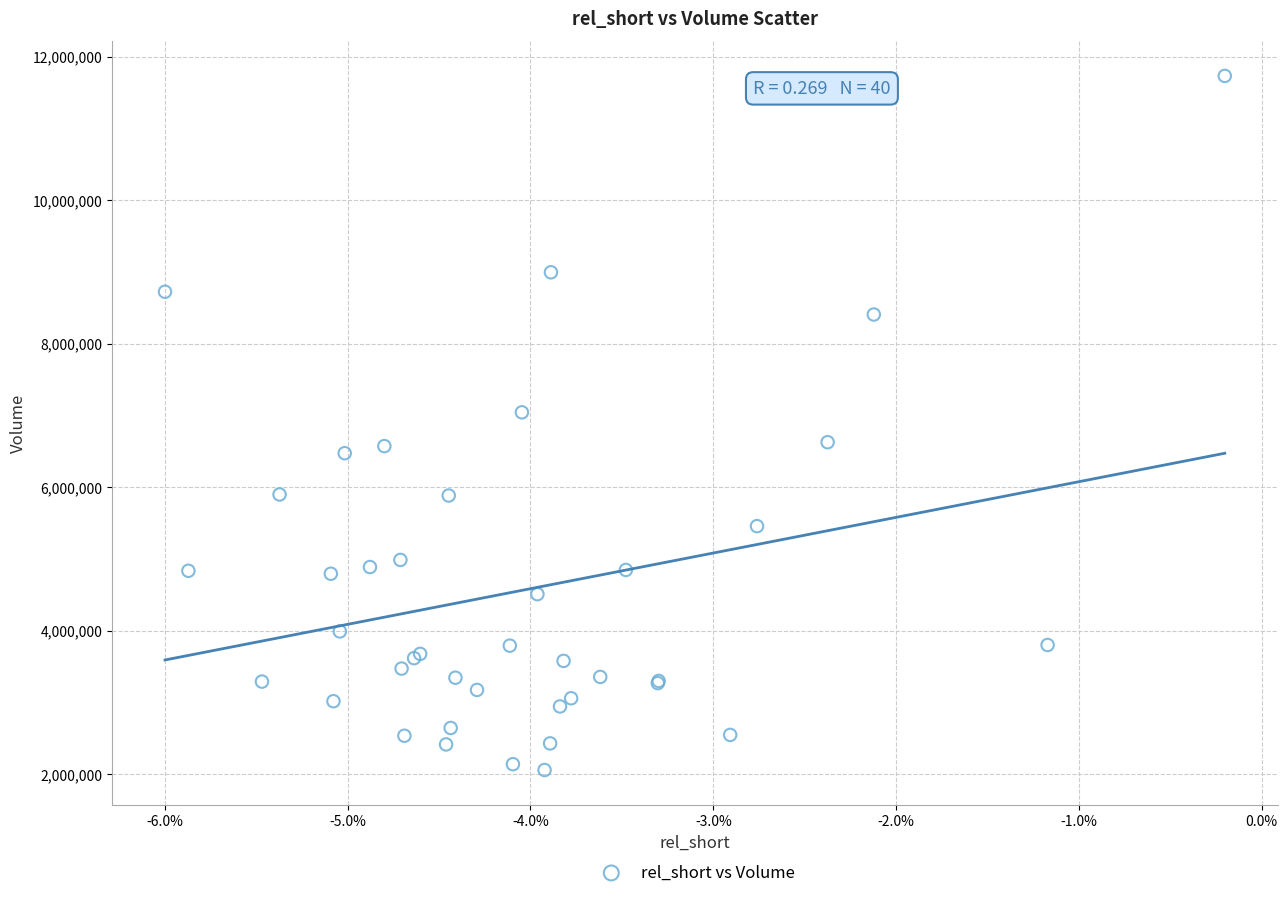

What Y value in the scatter plot is closest to 6894900?

7043100